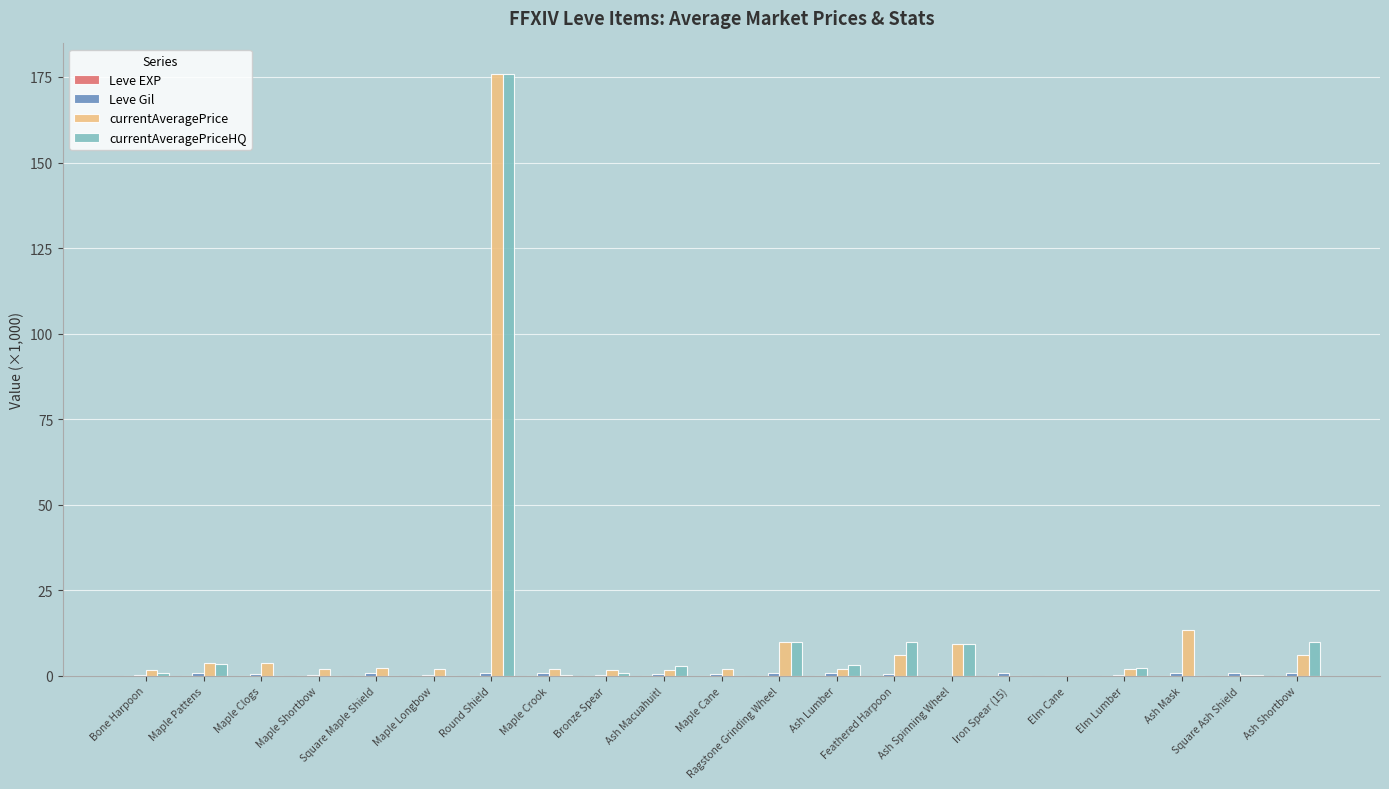

At which category is the sum across all series the highest?

Round Shield